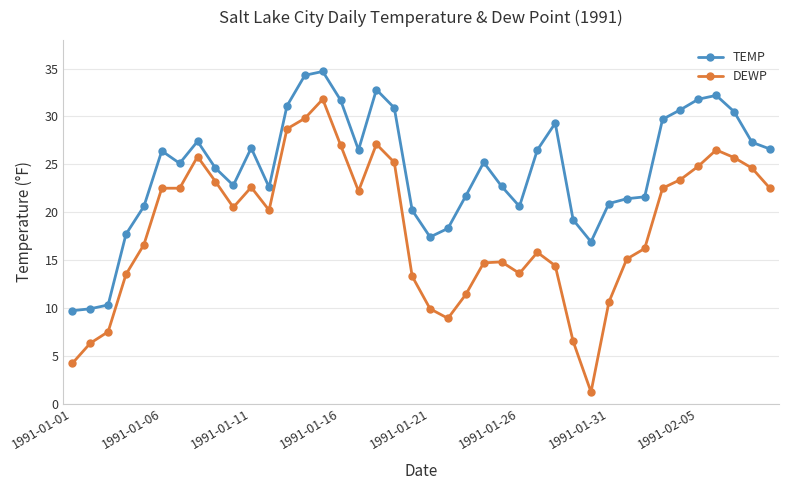

Which series has the largest range (max minus min)?

DEWP